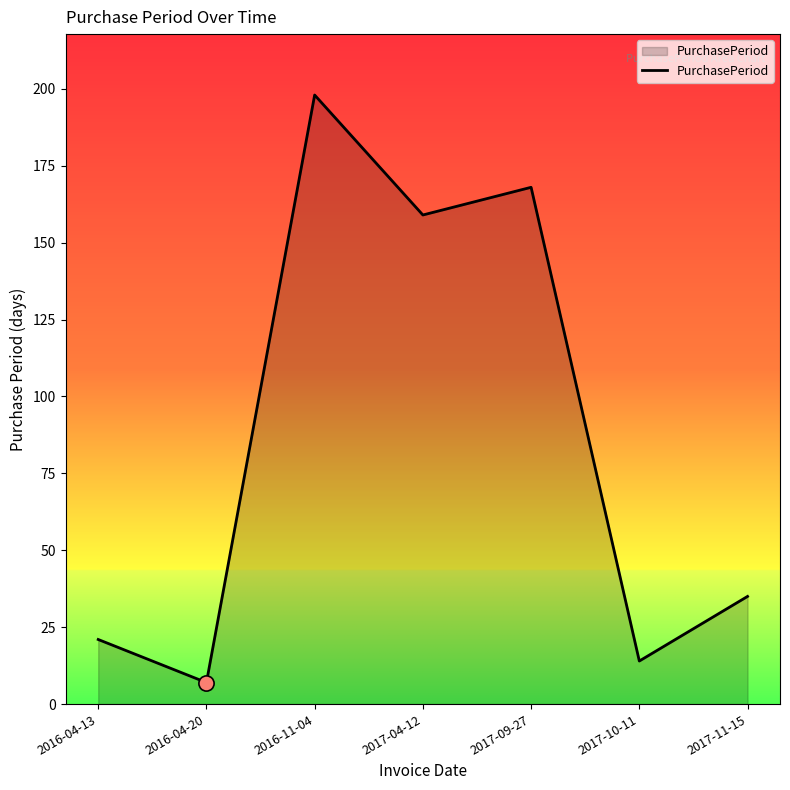

Approximately how many times larger is the value at 2017-10-11 compared to 2016-11-04?

0.1